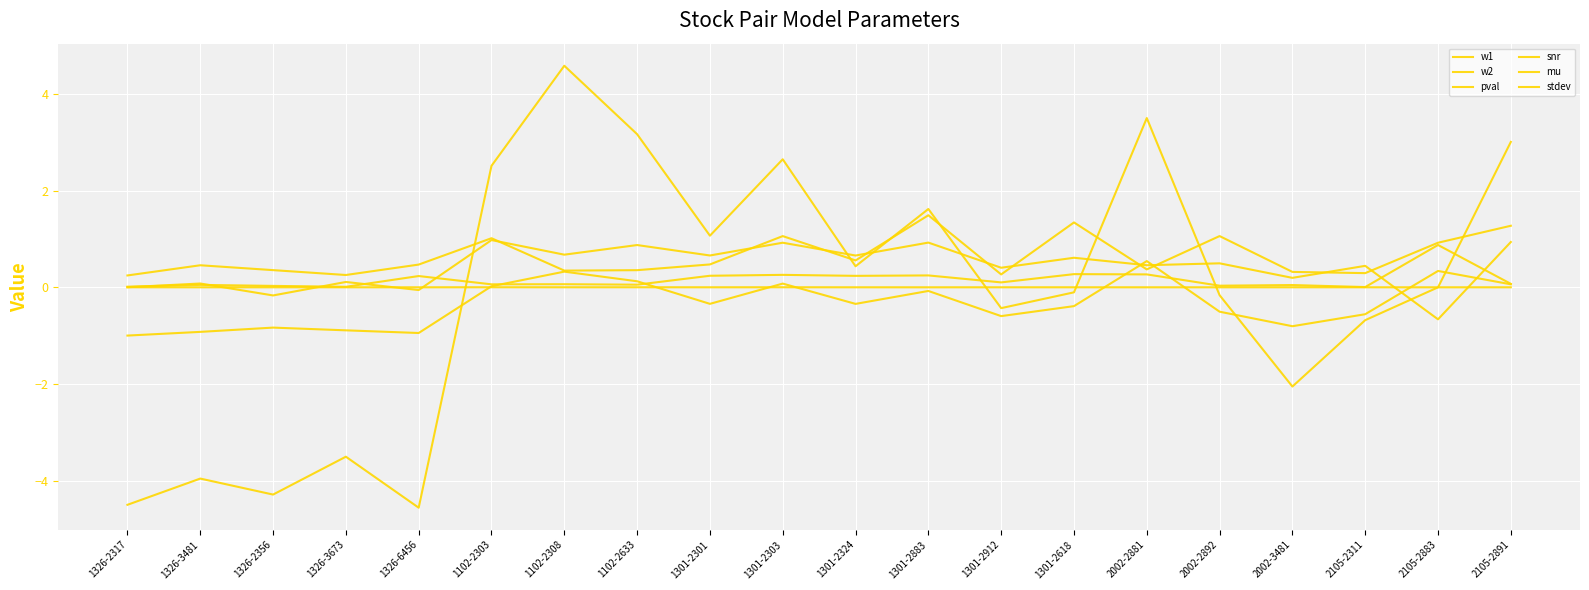

Does the chart display data point markers on the line(s)?

No